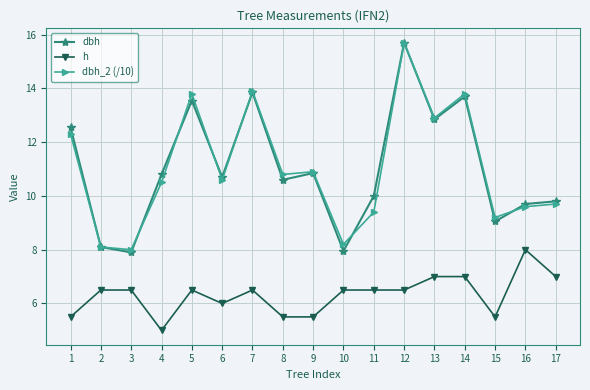

What is the greatest value displayed?

15.7